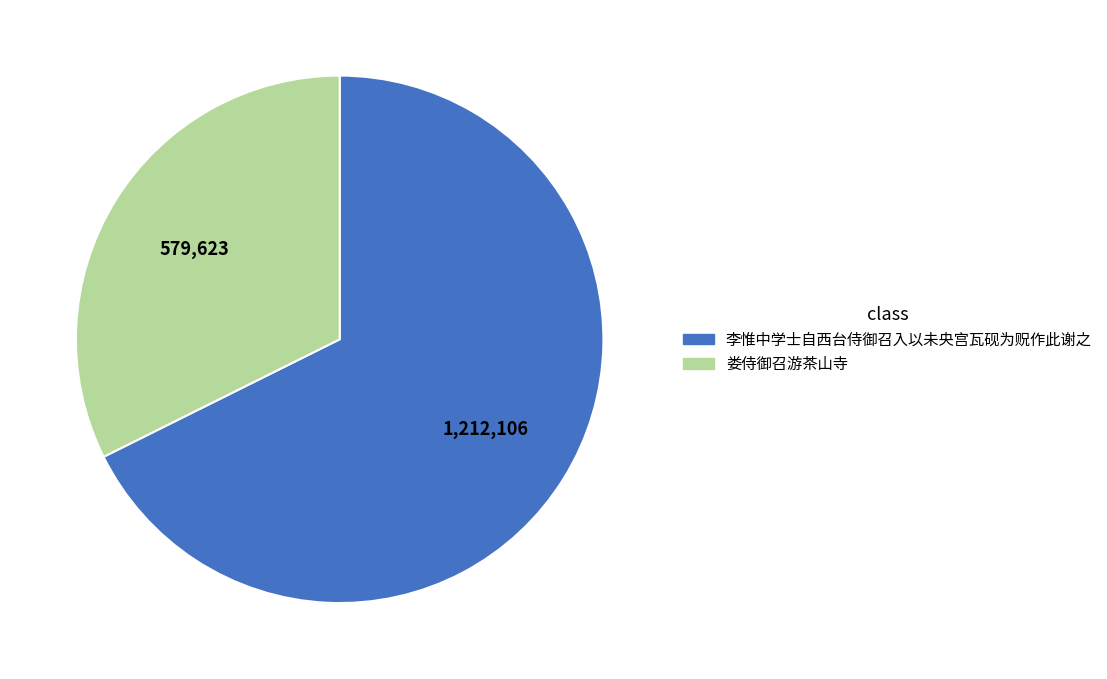

Which slice is the smallest?

娄侍御召游茶山寺